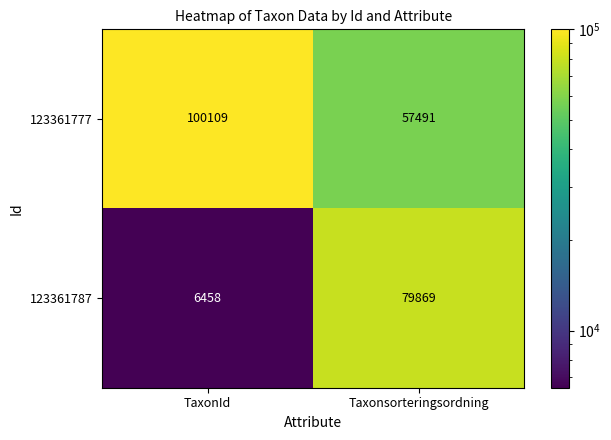

What is the lowest value of the 123361787 series?

6458